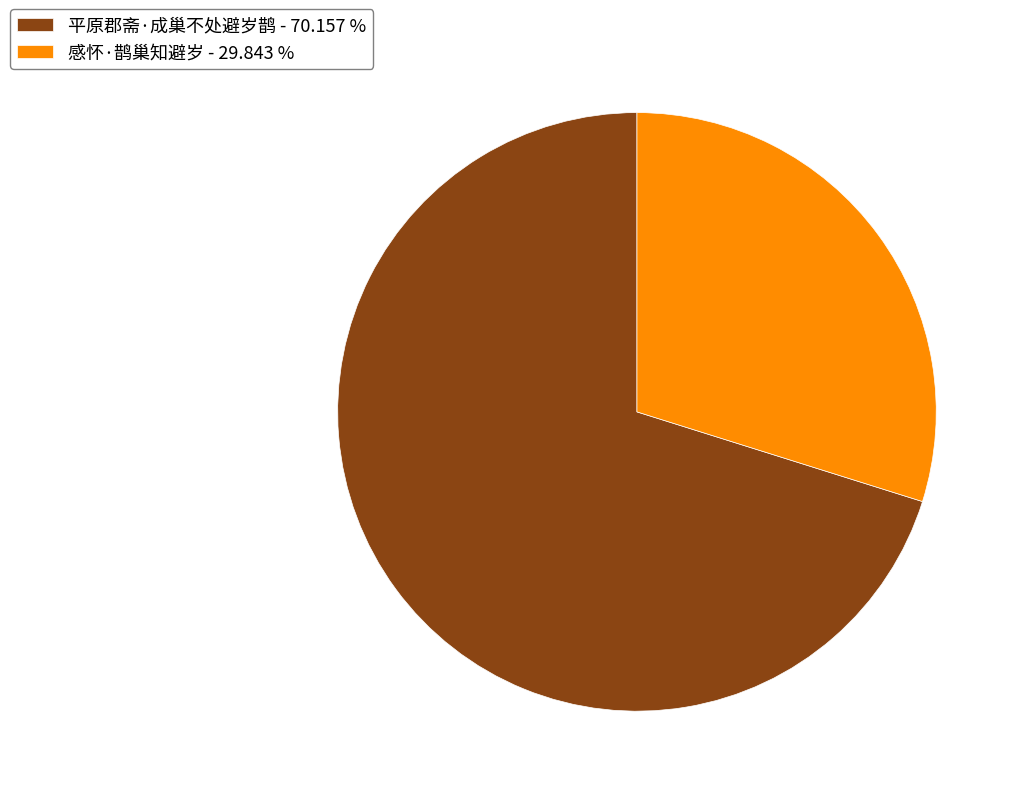

Which category has the biggest portion of the pie?

平原郡斋·成巢不处避岁鹊